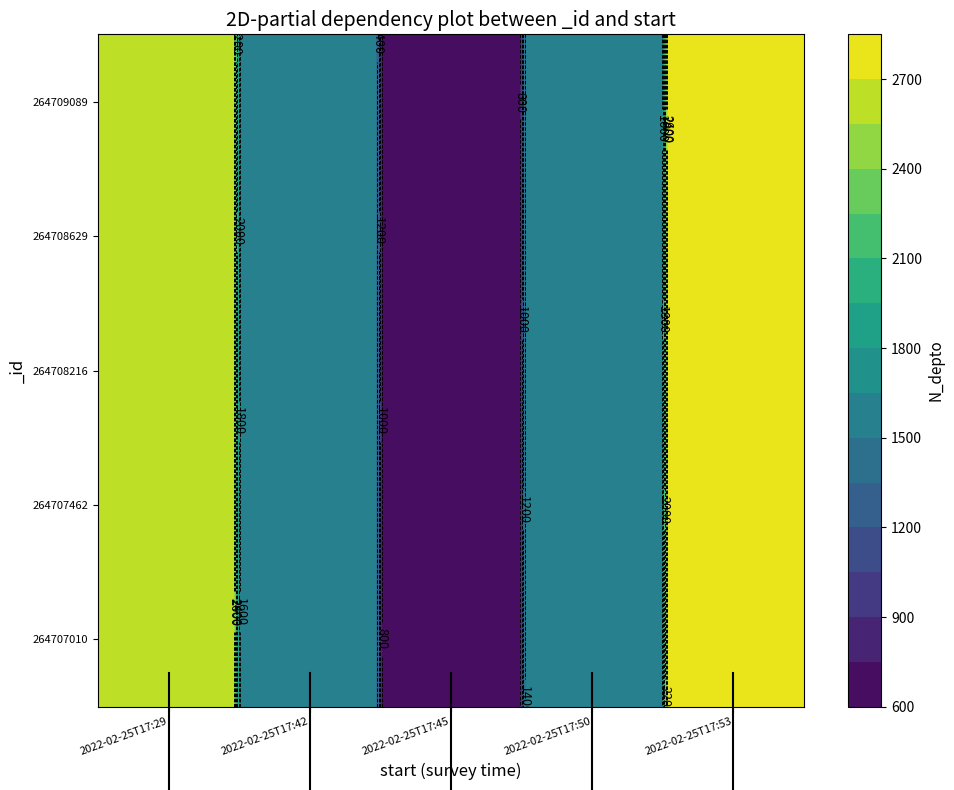

The value of 264707462 at 3 is 1523. True or false?

True